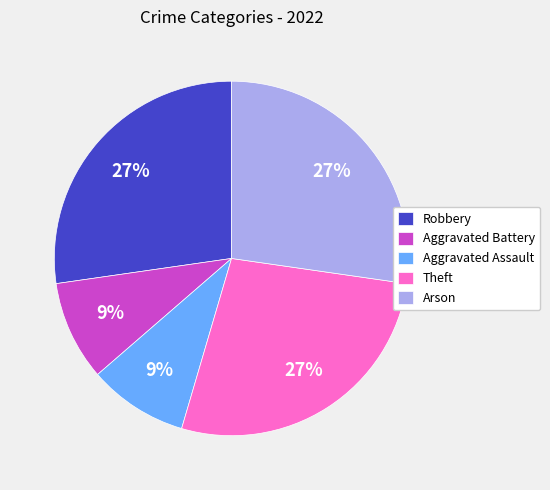

True or false: Theft accounts for 39% of the total.

False